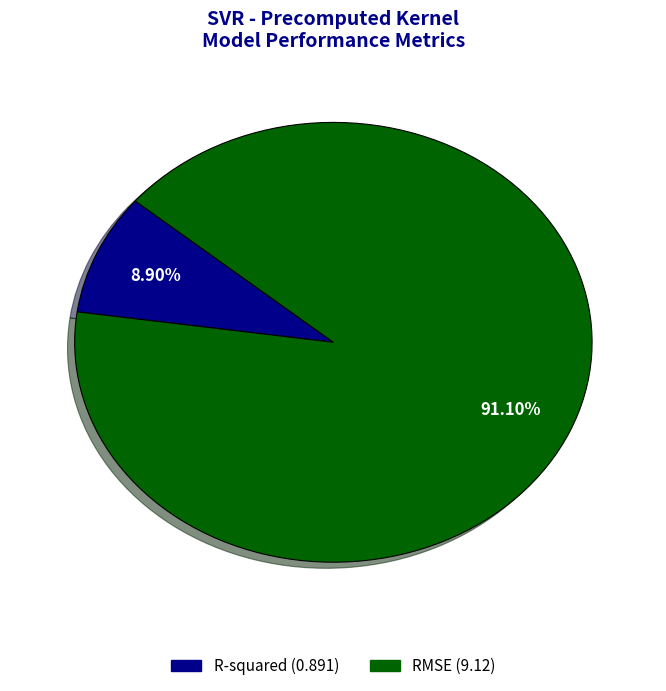

To the nearest percent, what is the average slice percentage?

50%